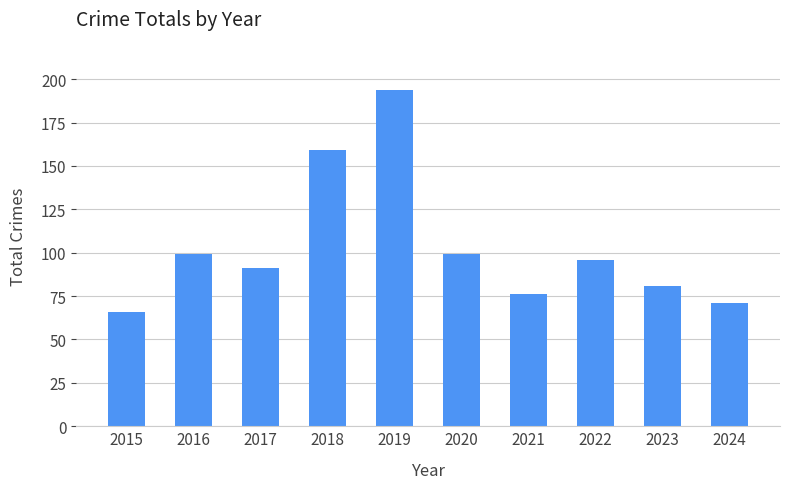

Reading left to right, transcribe all the data shown in this chart.

2015=66	2016=99	2017=91	2018=159	2019=194	2020=99	2021=76	2022=96	2023=81	2024=71